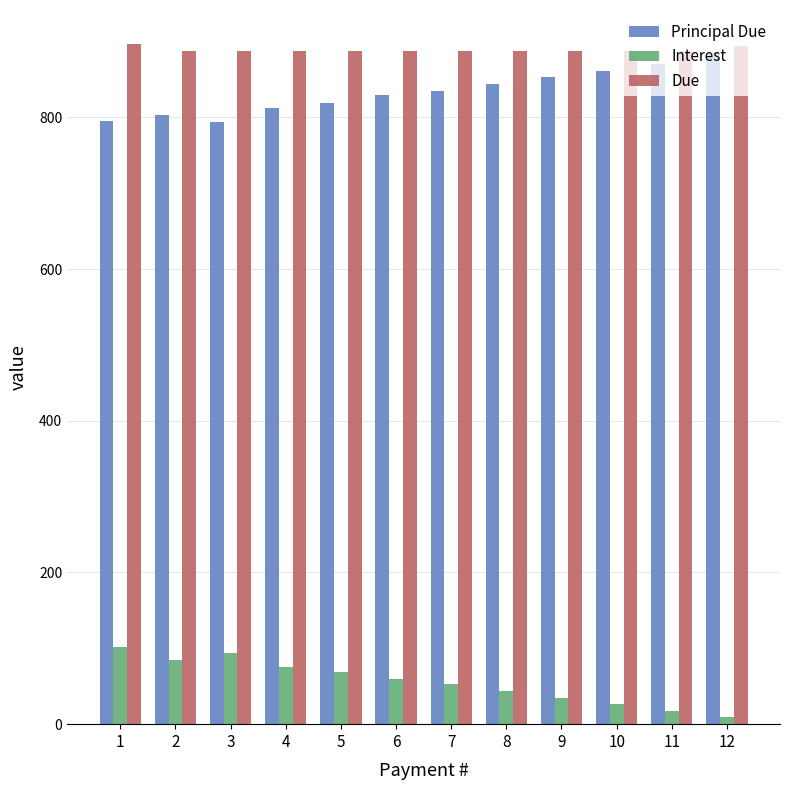

What is the spread (max minus min) of values at 5?

818.5